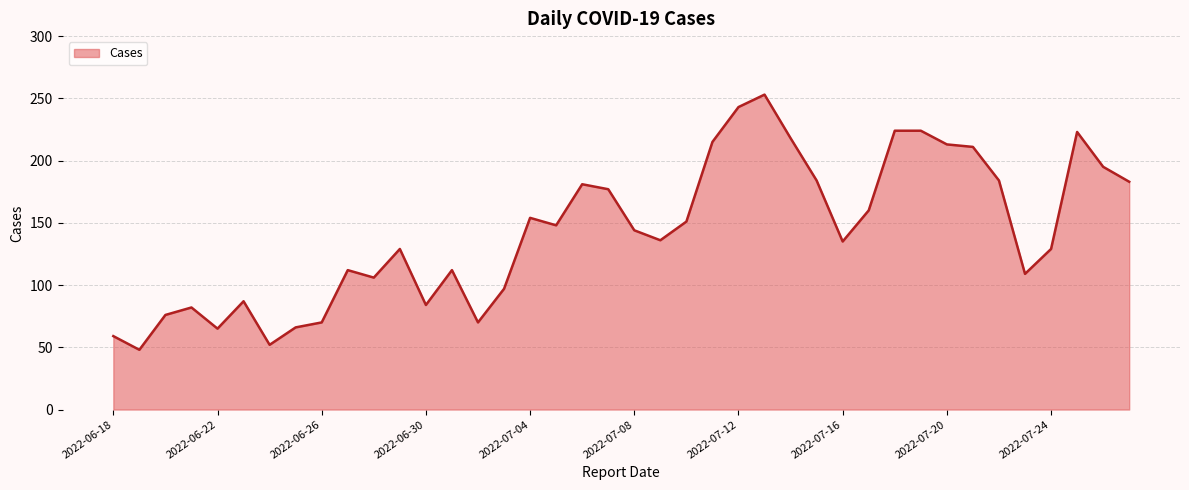

What is the difference between the maximum and minimum values?

205